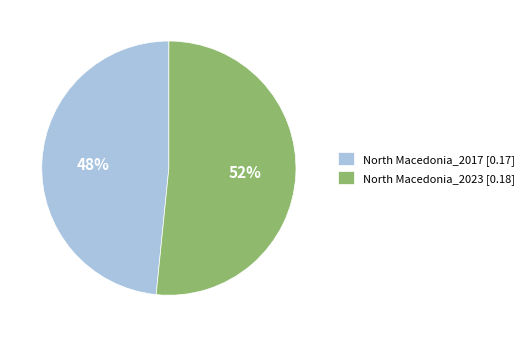

Which slice is the largest?

North Macedonia_2023